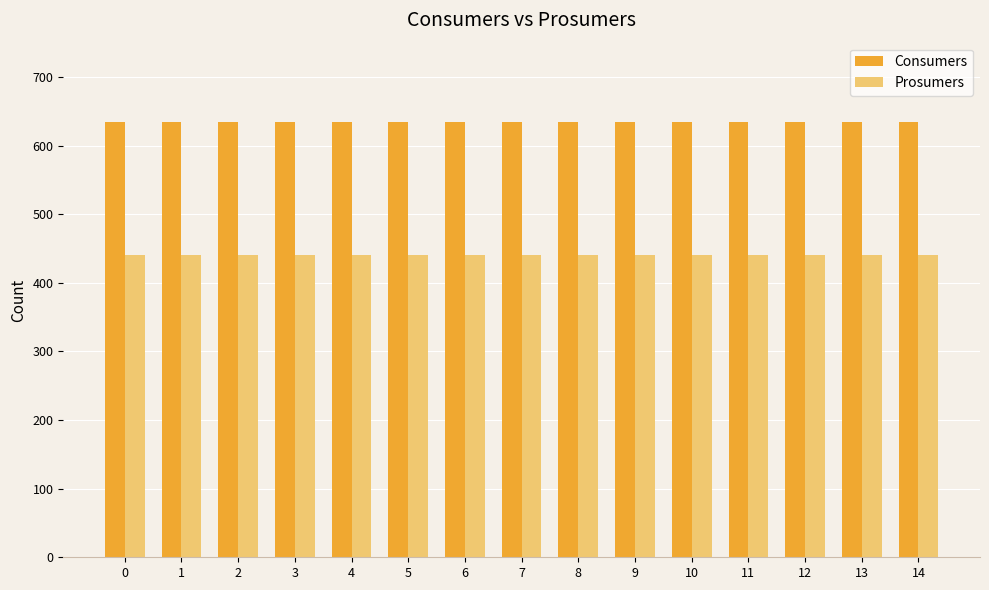

At 9, list the series in order from smallest to largest.

Prosumers, Consumers